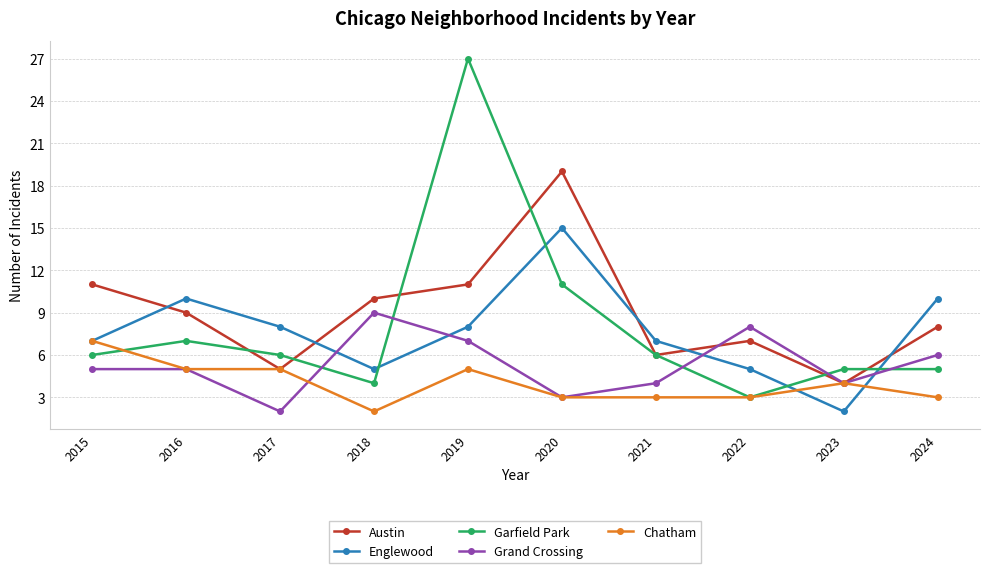

What is the sum of the Austin values at 2017 and 2016?

14